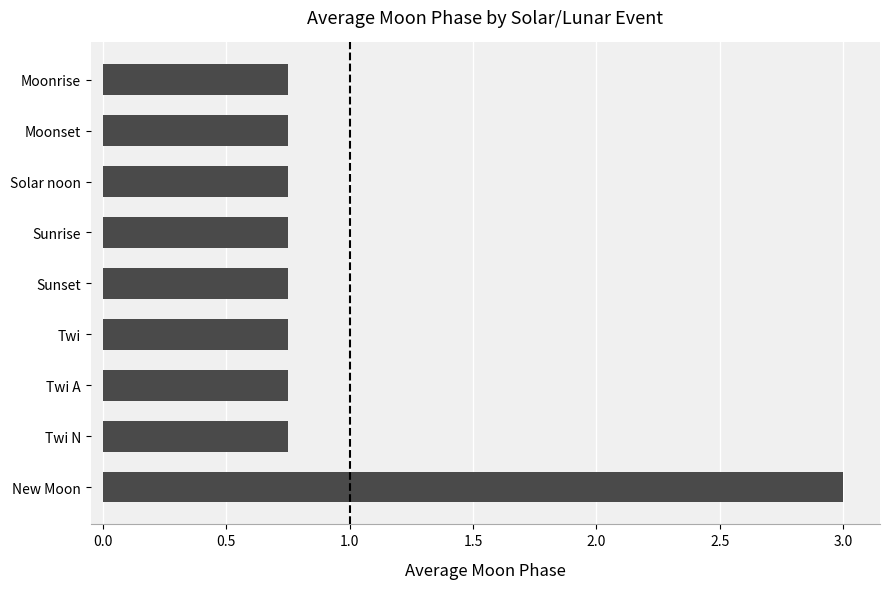

The value at Solar noon is 1.1. True or false?

False